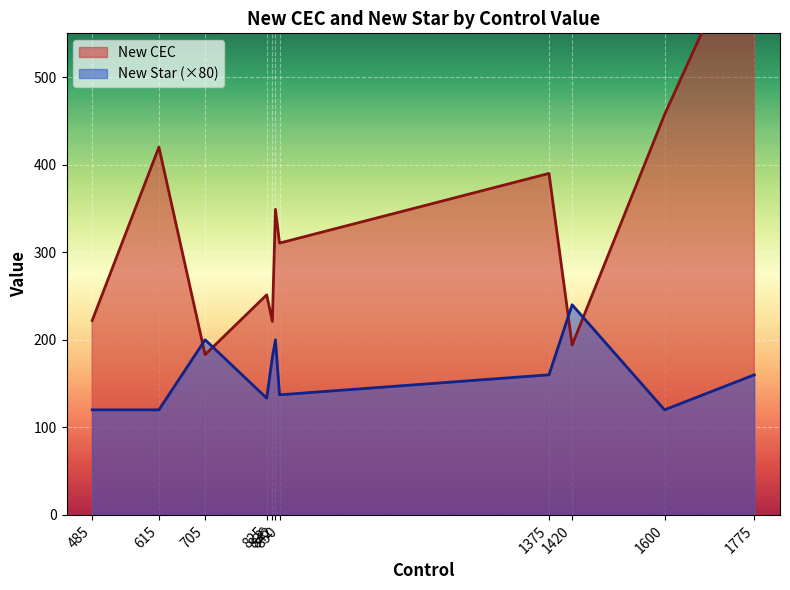

What is the maximum value for New Star (×80)?

240.0